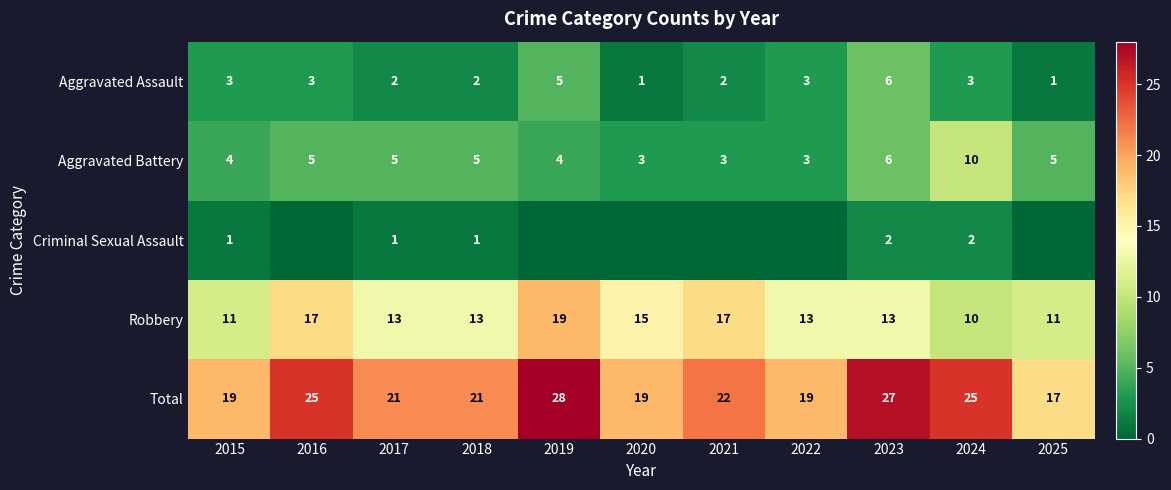

What is the sum of all Total values?

243